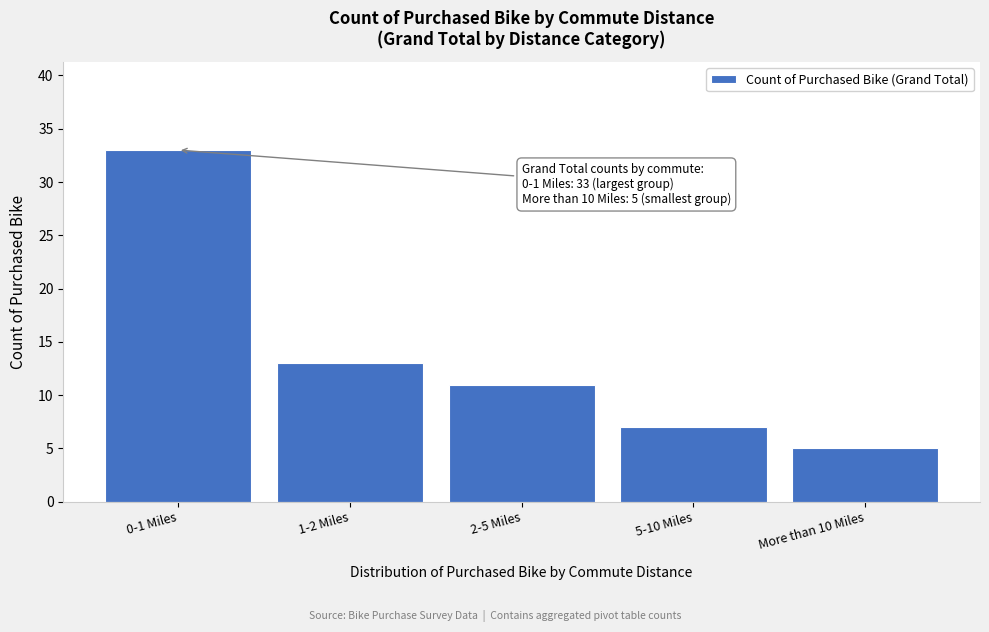

Reading left to right, list all the values displayed in this chart.

33	13	11	7	5